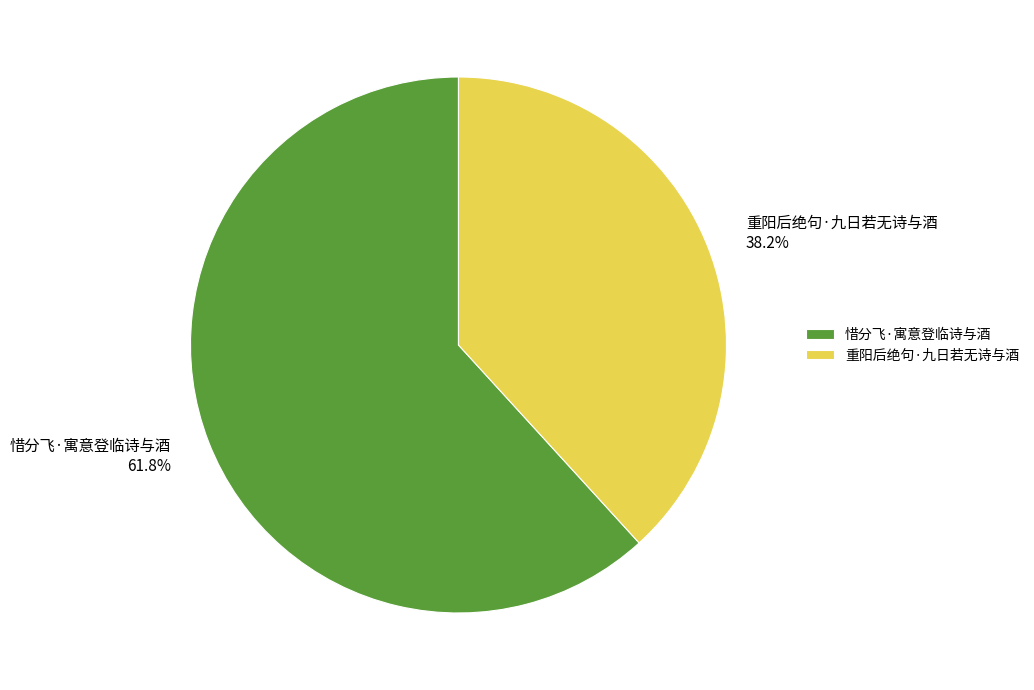

What is the smallest slice in the pie chart?

重阳后绝句·九日若无诗与酒